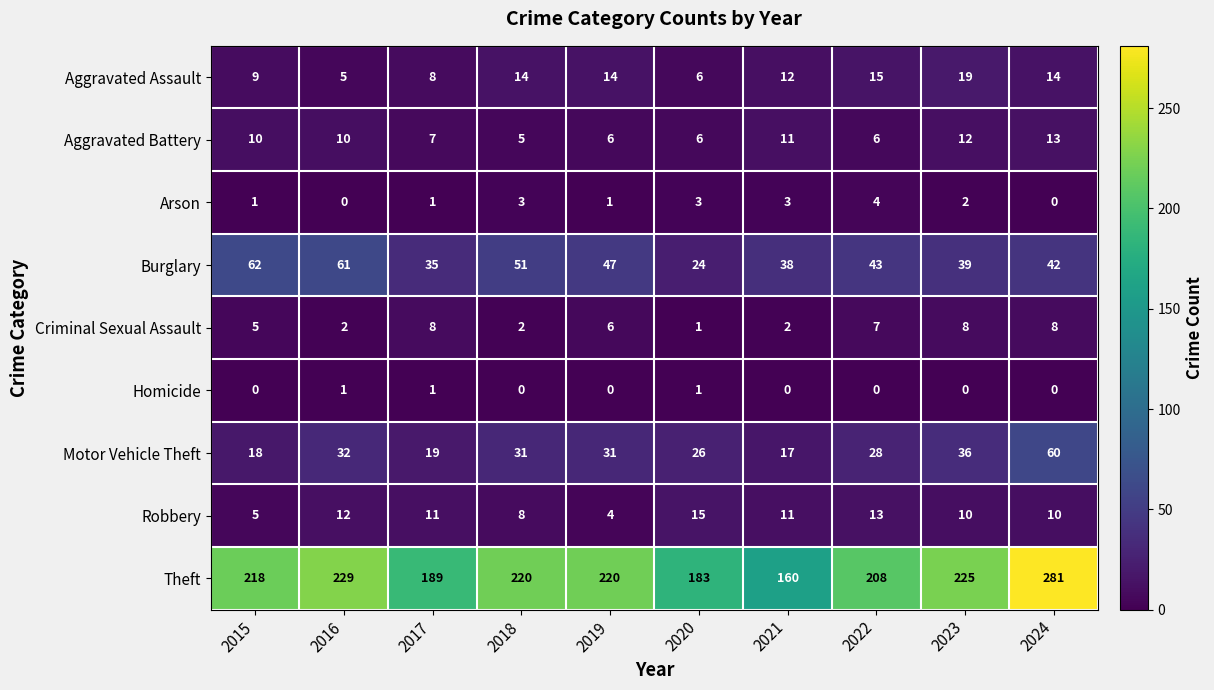

Rank the series by their maximum value, from lowest to highest.

Homicide, Arson, Criminal Sexual Assault, Aggravated Battery, Robbery, Aggravated Assault, Motor Vehicle Theft, Burglary, Theft